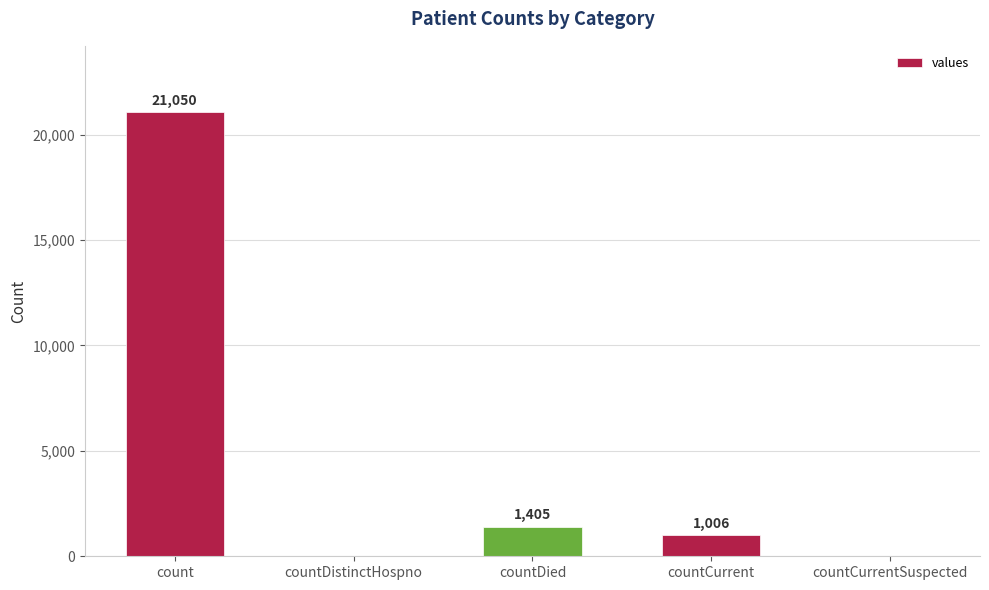

Reading left to right, what are all the values shown in this chart?

count=21050	countDistinctHospno=0	countDied=1405	countCurrent=1006	countCurrentSuspected=0